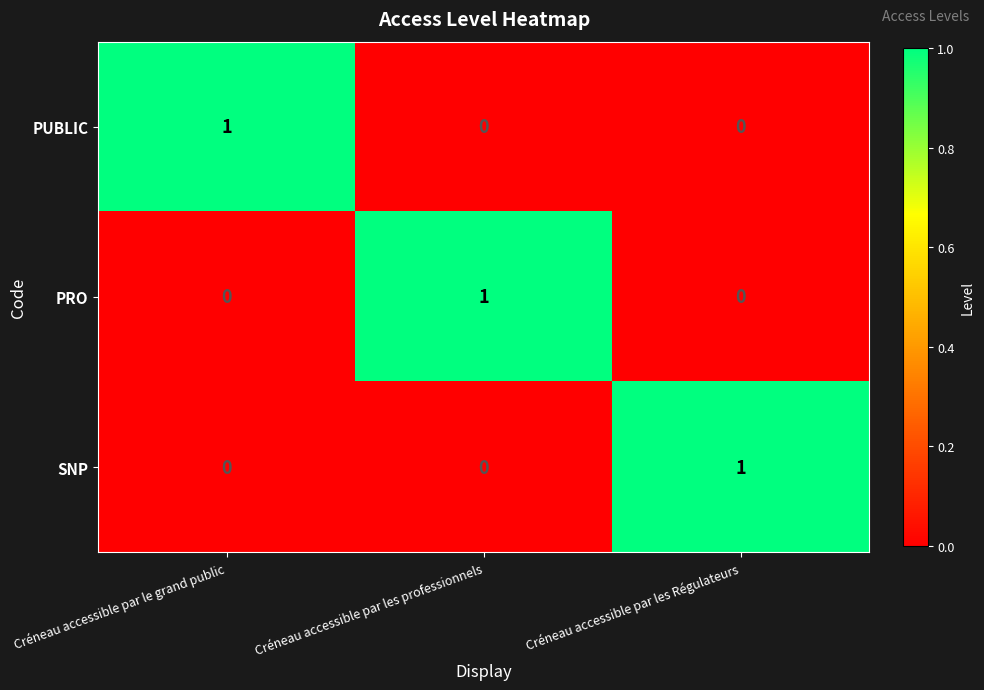

The SNP series shows -1 at Créneau accessible par les professionnels. True or false?

False